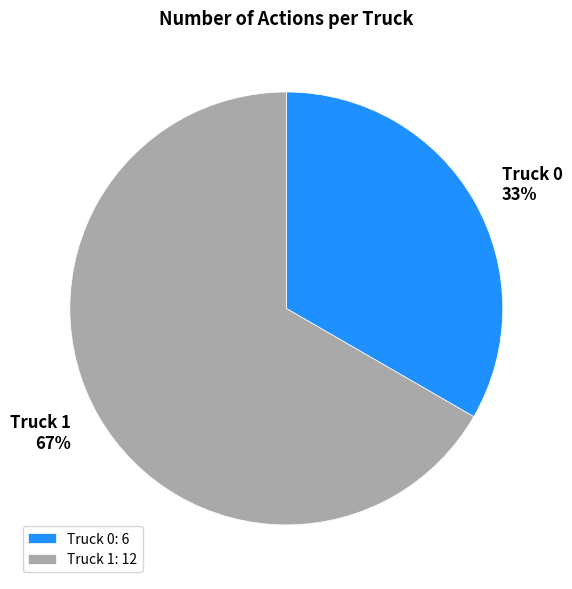

The Truck 1 slice represents 67% of the pie. True or false?

True